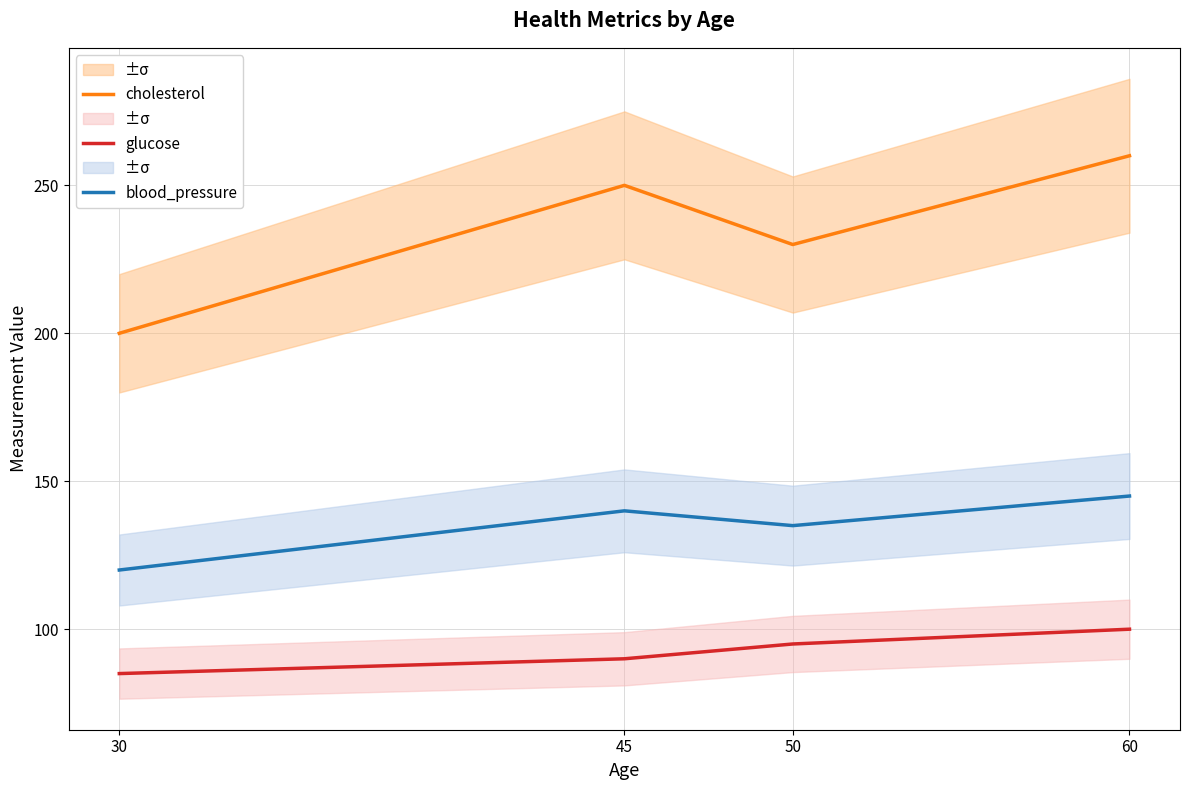

List the series in order of their peak value, lowest first.

glucose, blood_pressure, cholesterol